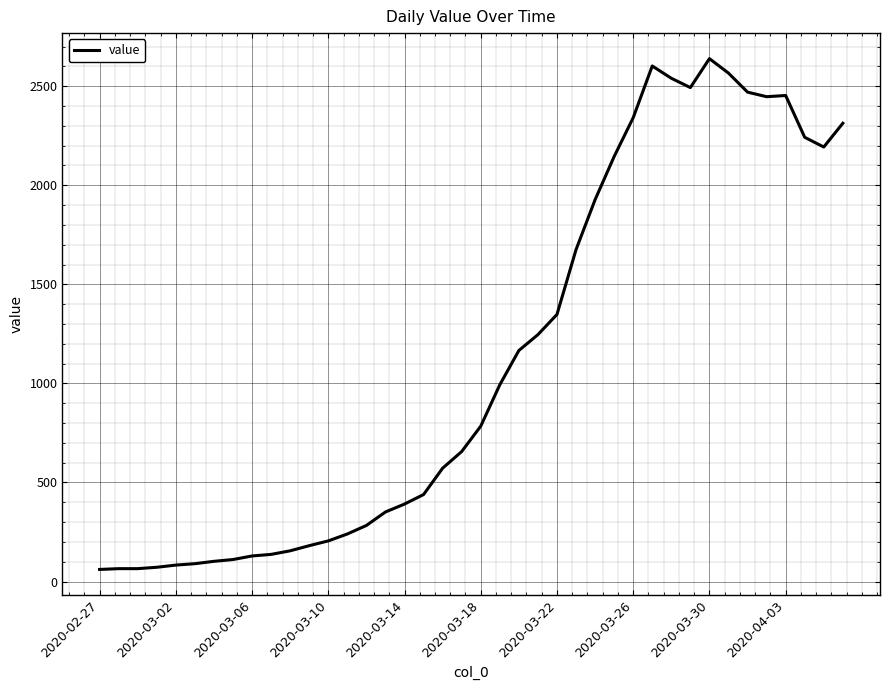

What is the smallest value displayed?

61